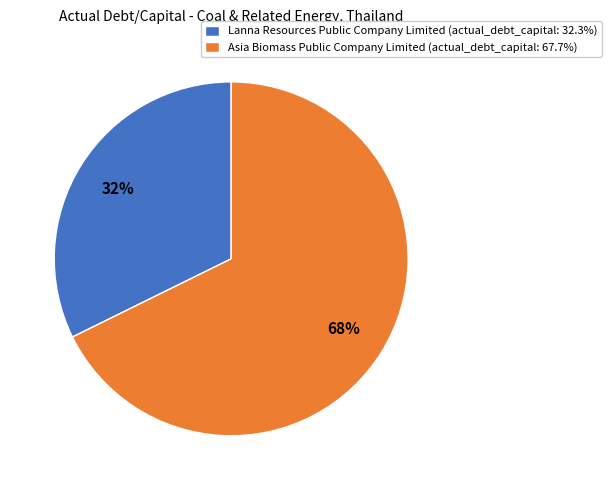

Which has a higher value, Asia Biomass Public Company Limited or Lanna Resources Public Company Limited?

Asia Biomass Public Company Limited